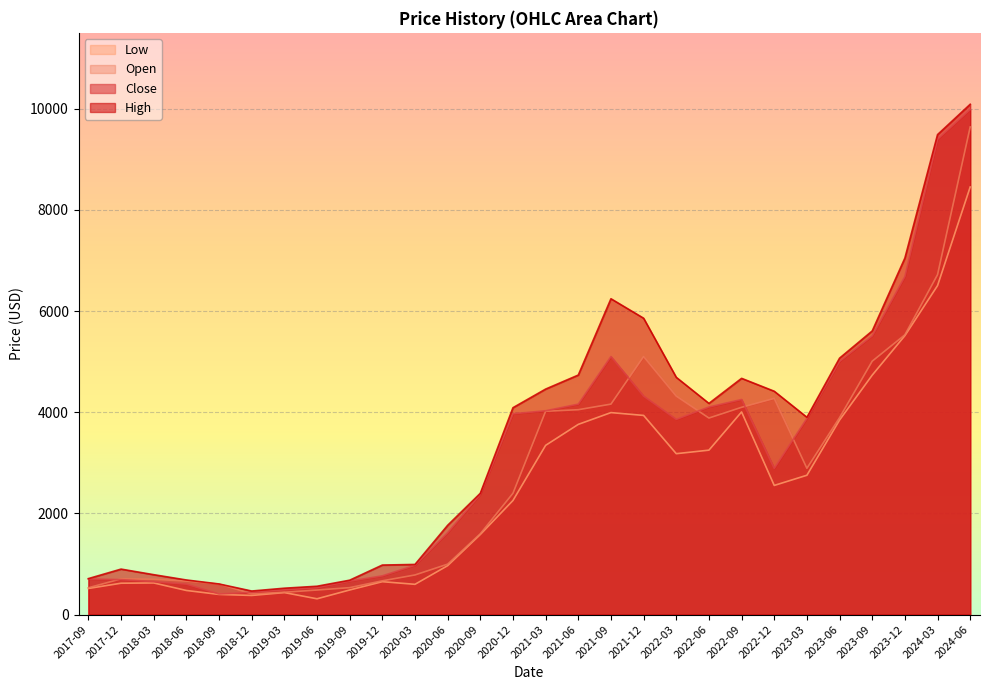

What is the label of the 6th point from the left?

2018-12